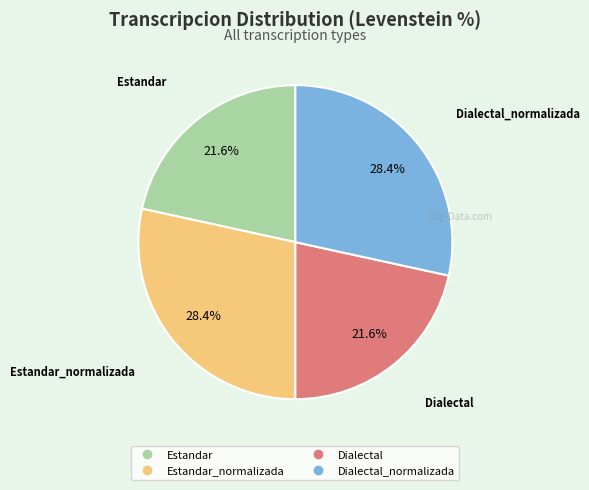

Does any single category account for the majority?

No